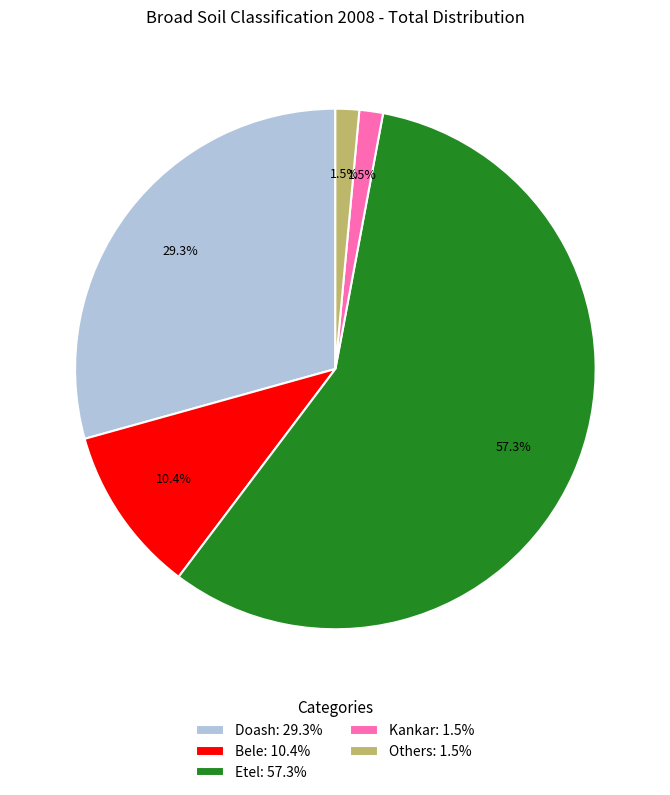

Combined, what portion of the pie is Kankar and Bele?

11.9%